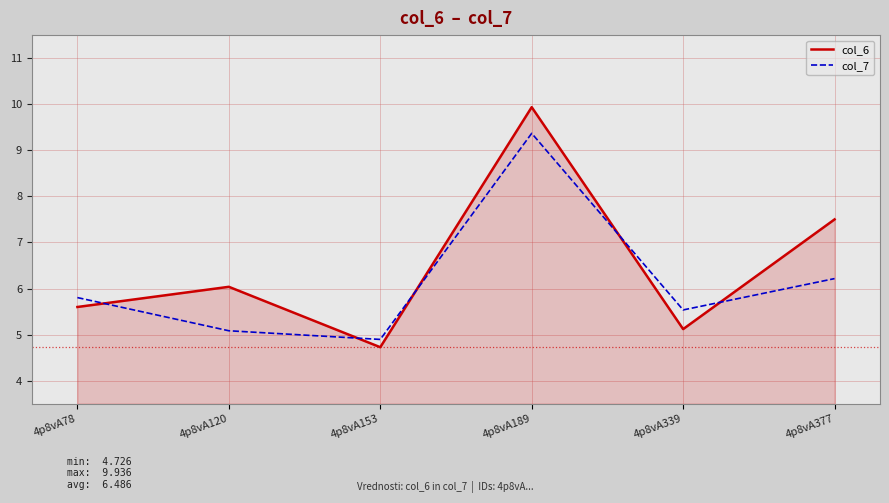

What is the difference between the col_6 values at 4p8vA189 and 4p8vA120?

3.9